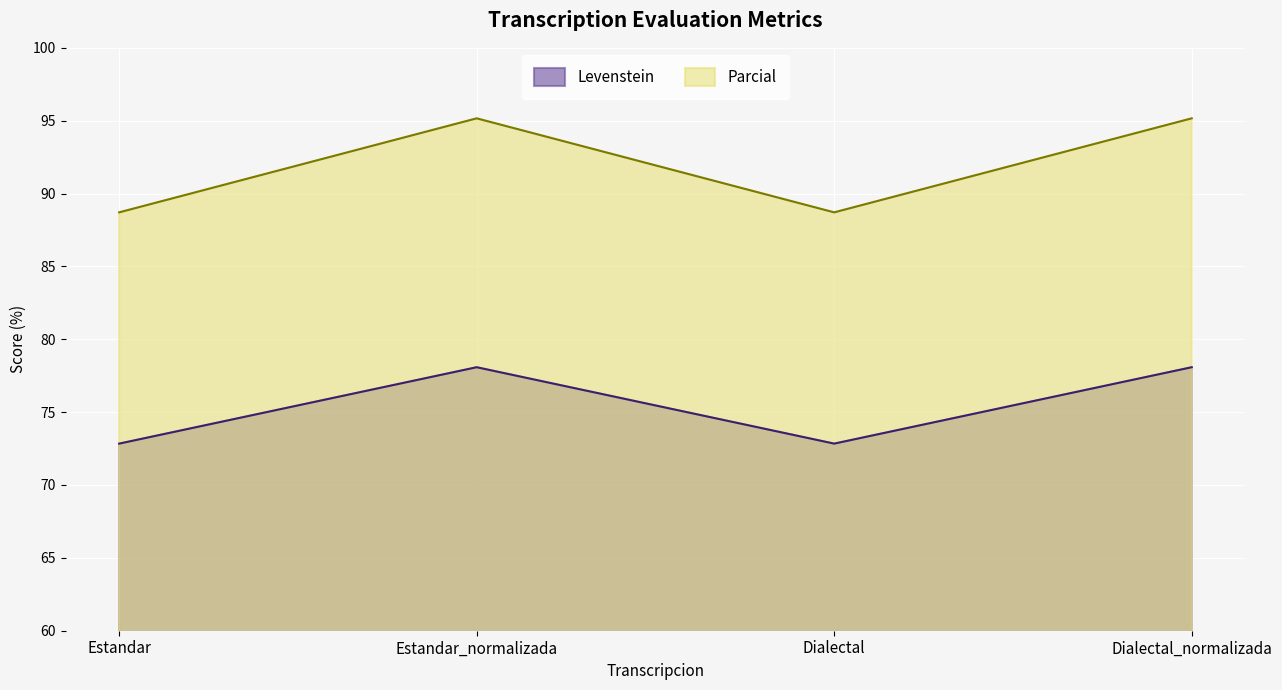

At which category is the sum across all series the highest?

Estandar_normalizada